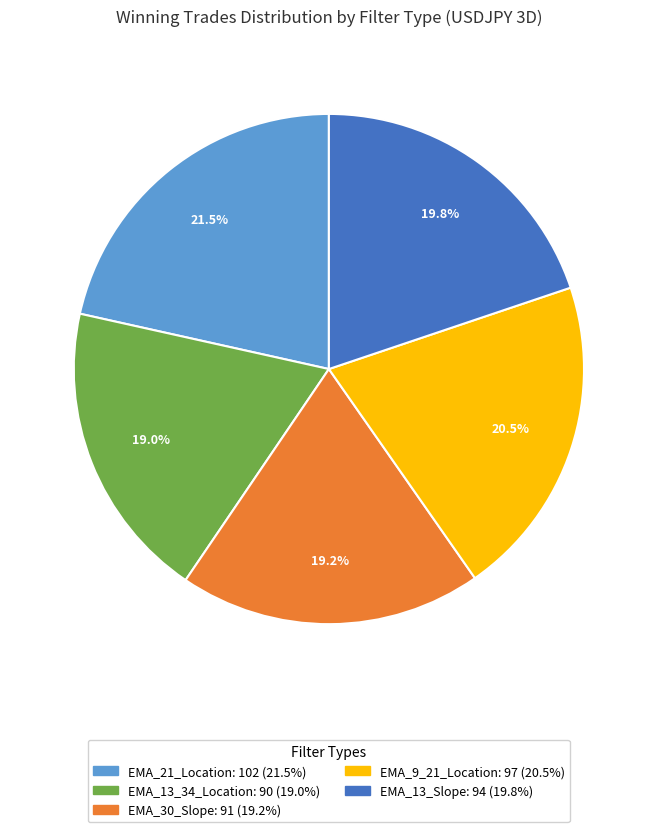

Is EMA_13_Slope the majority of the pie?

No